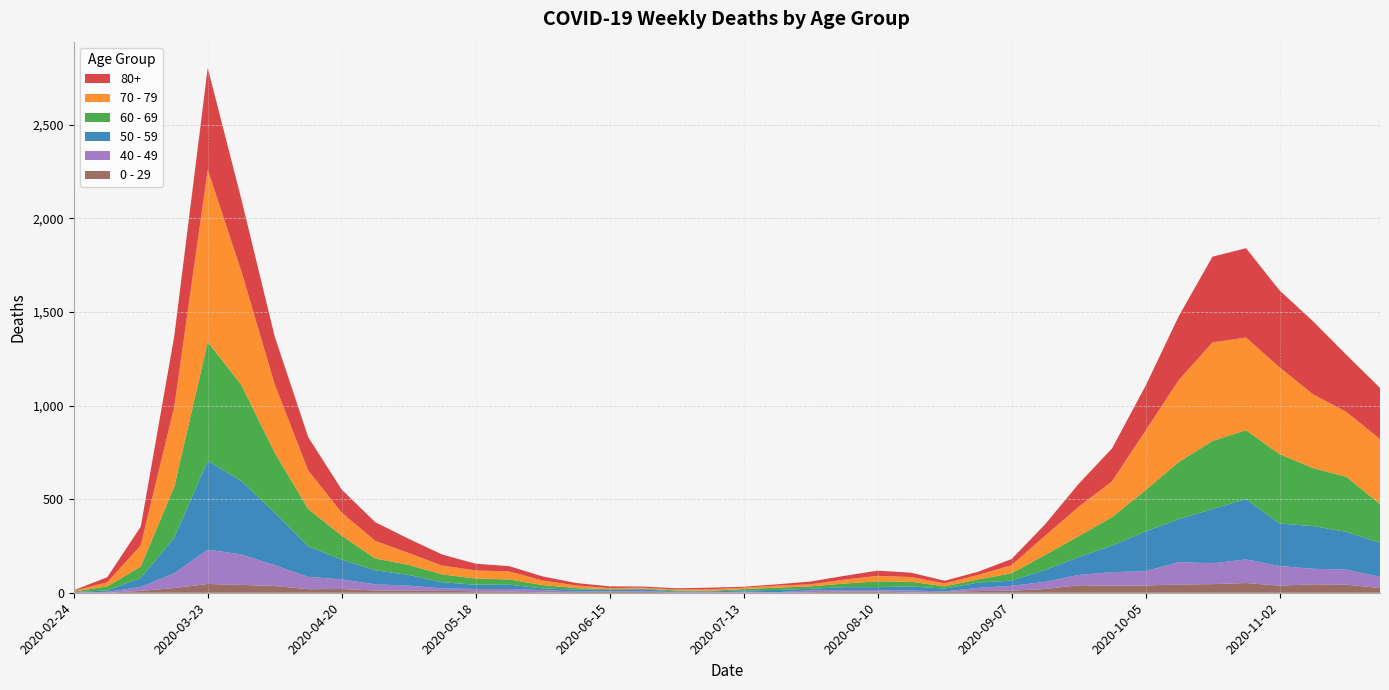

Reading left to right, list all the values displayed in this chart.

80+: 3	27	100	377	544	385	255	178	123	100	76	59	36	28	22	13	9	6	7	9	5	7	15	20	28	23	14	17	33	61	122	176	239	342	458	477	411	390	305	273
70 - 79: 4	22	113	427	920	608	365	206	123	94	63	47	43	43	24	14	6	5	5	8	7	11	11	21	29	25	16	24	43	102	157	191	318	439	526	495	464	394	346	348
60 - 69: 2	22	61	272	634	514	320	199	128	63	54	42	33	28	18	8	3	3	6	3	8	12	13	19	31	25	12	17	39	80	112	152	221	305	364	368	370	310	294	206
50 - 59: 3	7	48	190	475	392	281	163	106	75	57	33	23	23	9	10	8	9	3	5	6	12	8	16	16	22	15	28	28	64	95	142	212	230	290	322	227	228	202	182
40 - 49: 0	5	21	79	183	163	111	66	51	33	27	13	12	14	12	3	2	5	1	1	4	2	10	8	8	10	2	17	26	38	55	72	76	120	111	126	105	83	80	60
0 - 29: 1	0	10	25	47	42	36	19	20	12	11	10	8	6	2	4	6	5	2	1	2	1	3	6	6	2	5	9	11	20	40	38	39	44	46	52	38	45	43	25